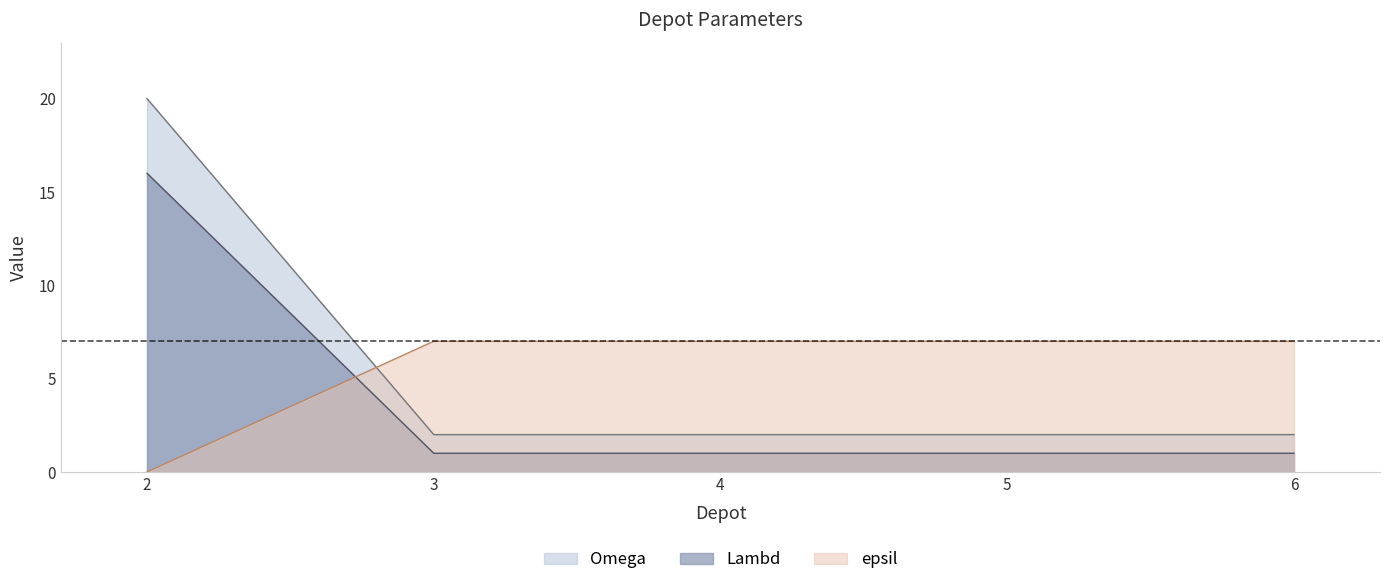

What is the spread (max minus min) of values at 5?

6